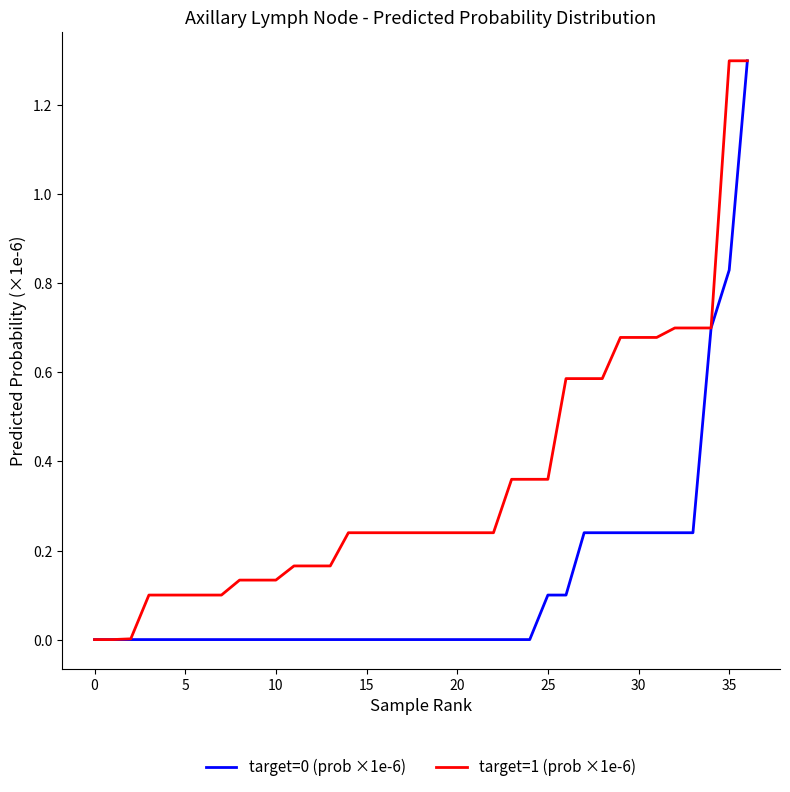

Which series has the largest total across all categories?

target=1 (prob ×1e-6)